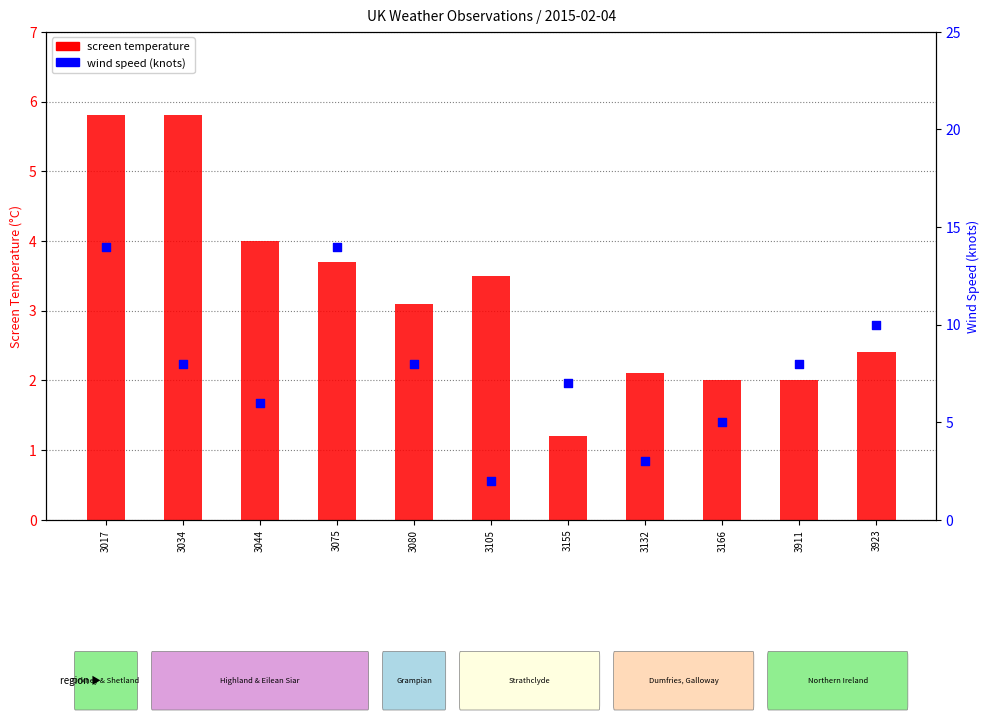

Which series contains the lowest Y value?

screen temperature